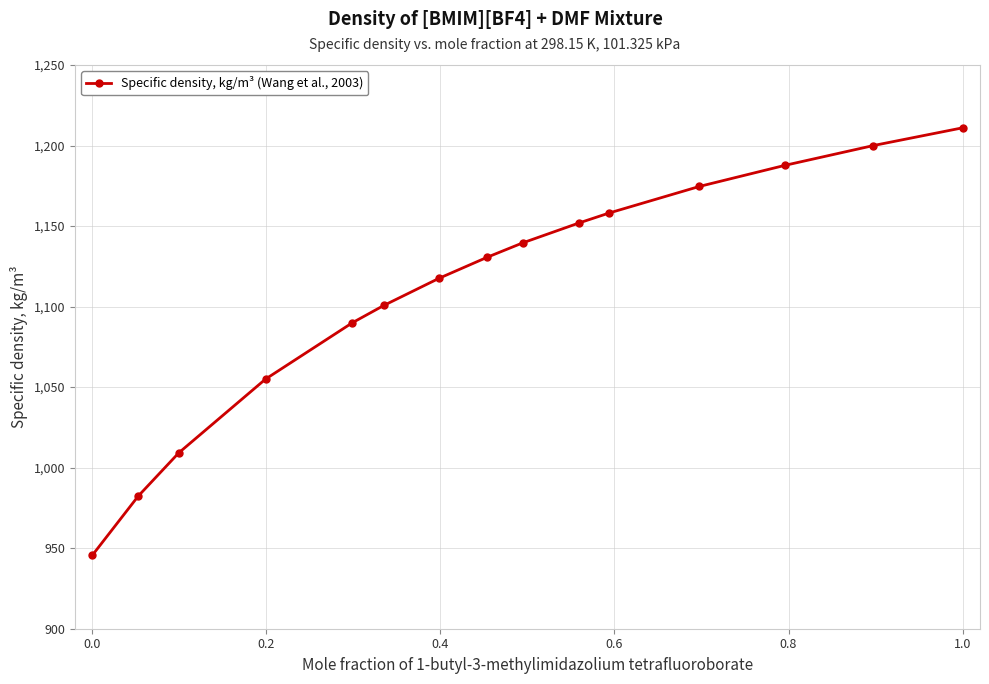

Count the number of categories in the chart.

15